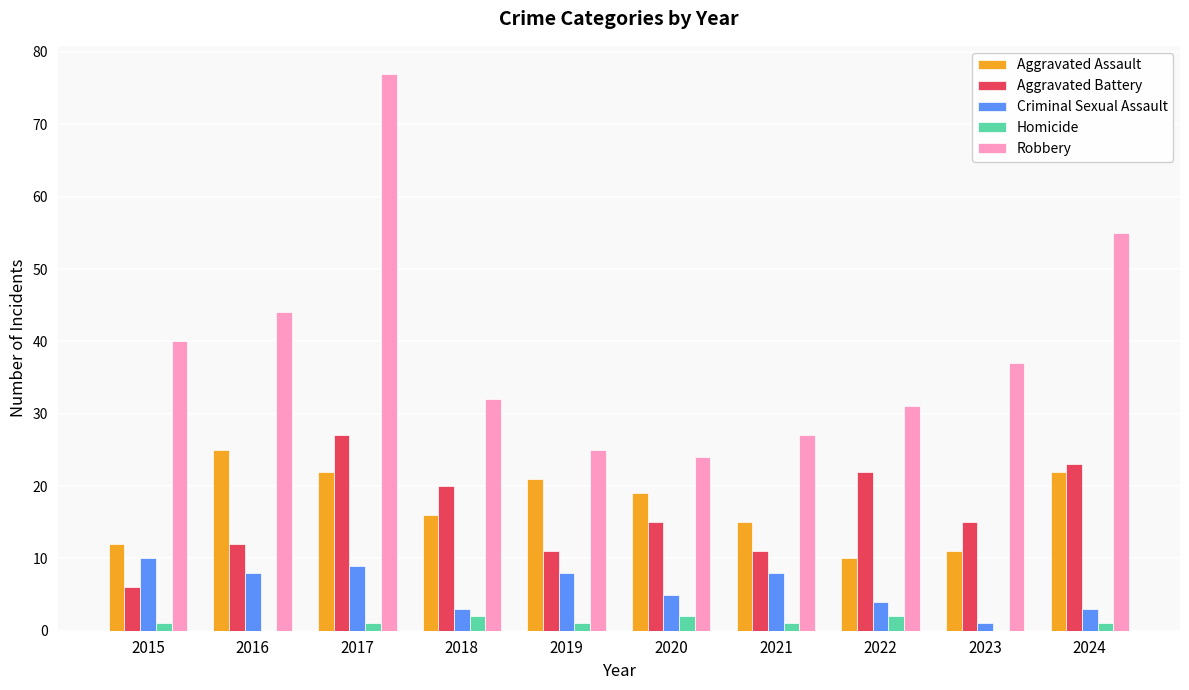

What is the total value across all series at 2016?

89